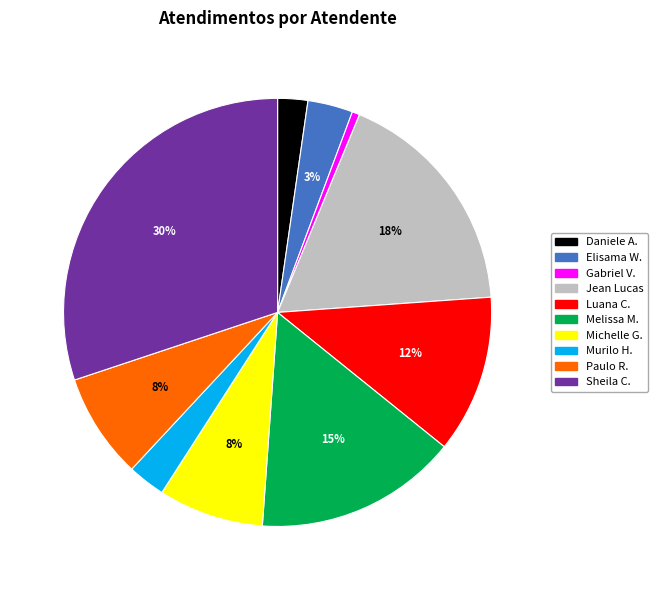

Which slice is the smallest?

Gabriel V.